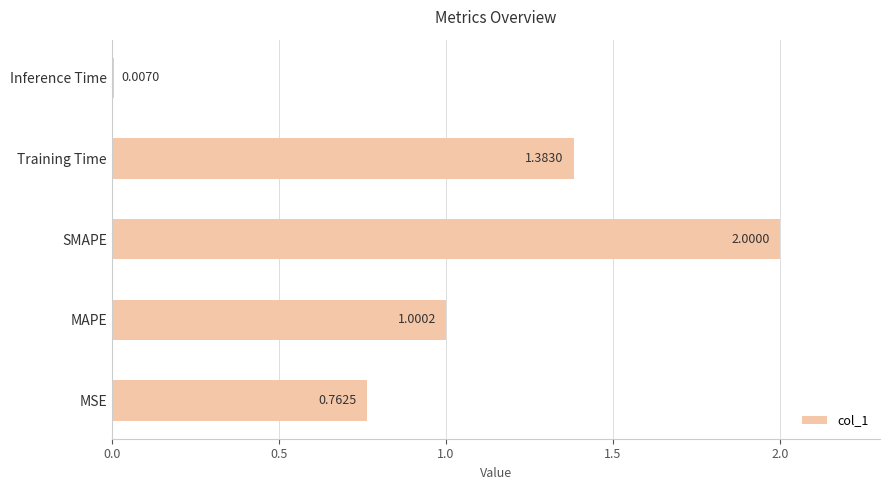

How many categories are shown in the chart?

5